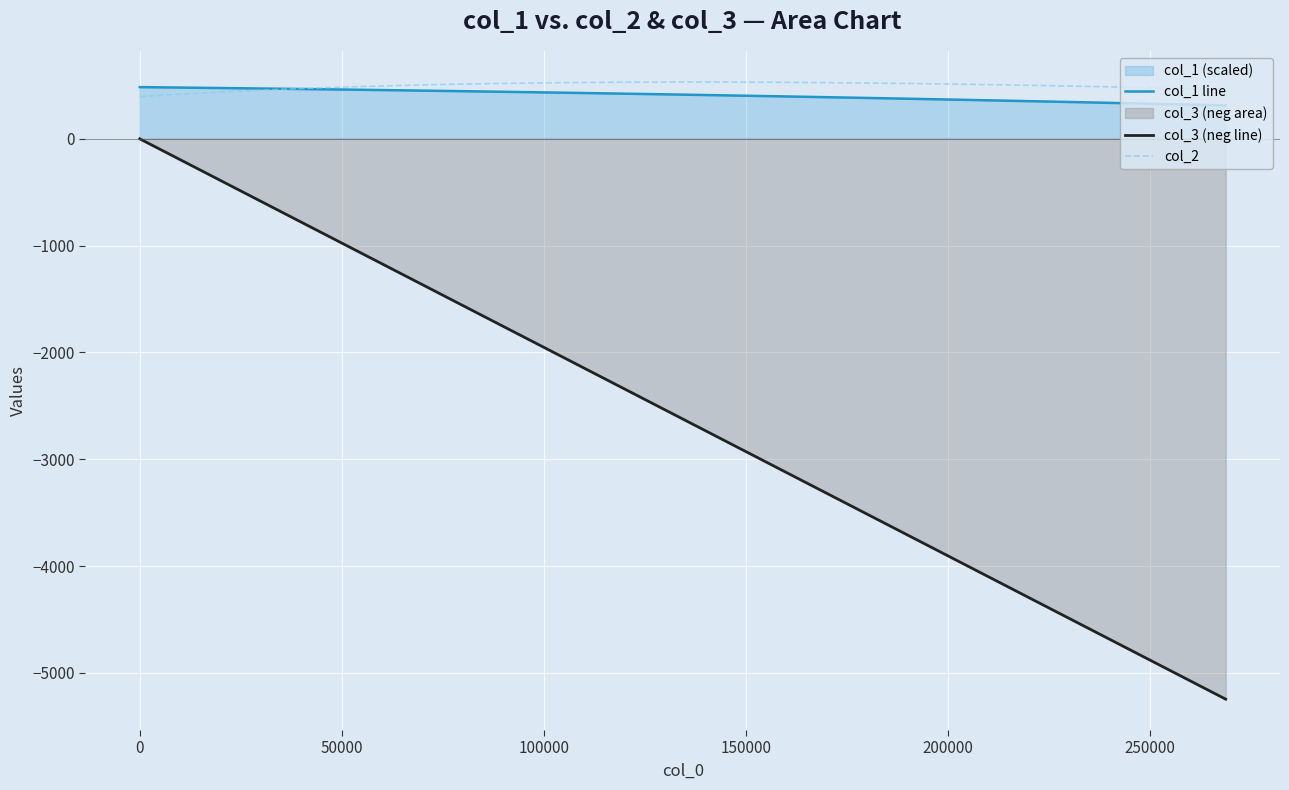

Which series has the widest spread of values?

col_3 (neg line)